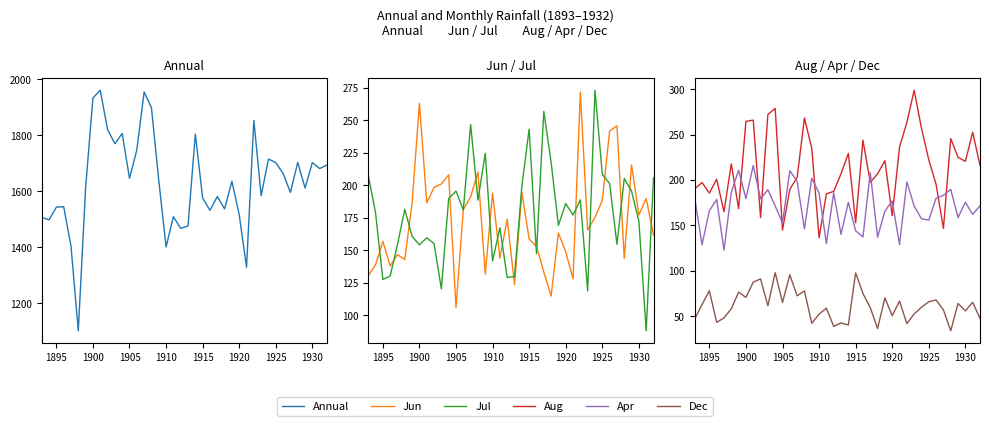

Which series ends up on top after the final intersection of Jun and Apr?

Apr